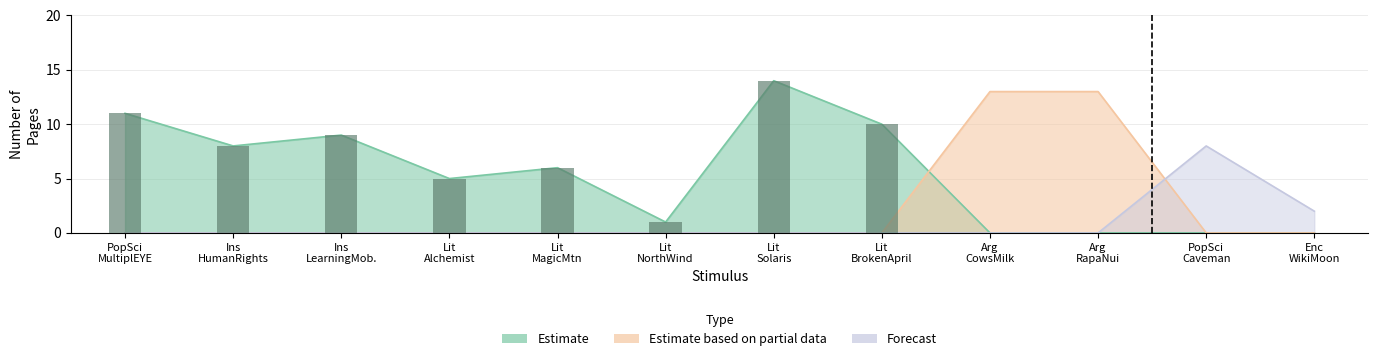

Which has a higher value, Arg_PISACowsMilk or Lit_MagicMountain?

Arg_PISACowsMilk